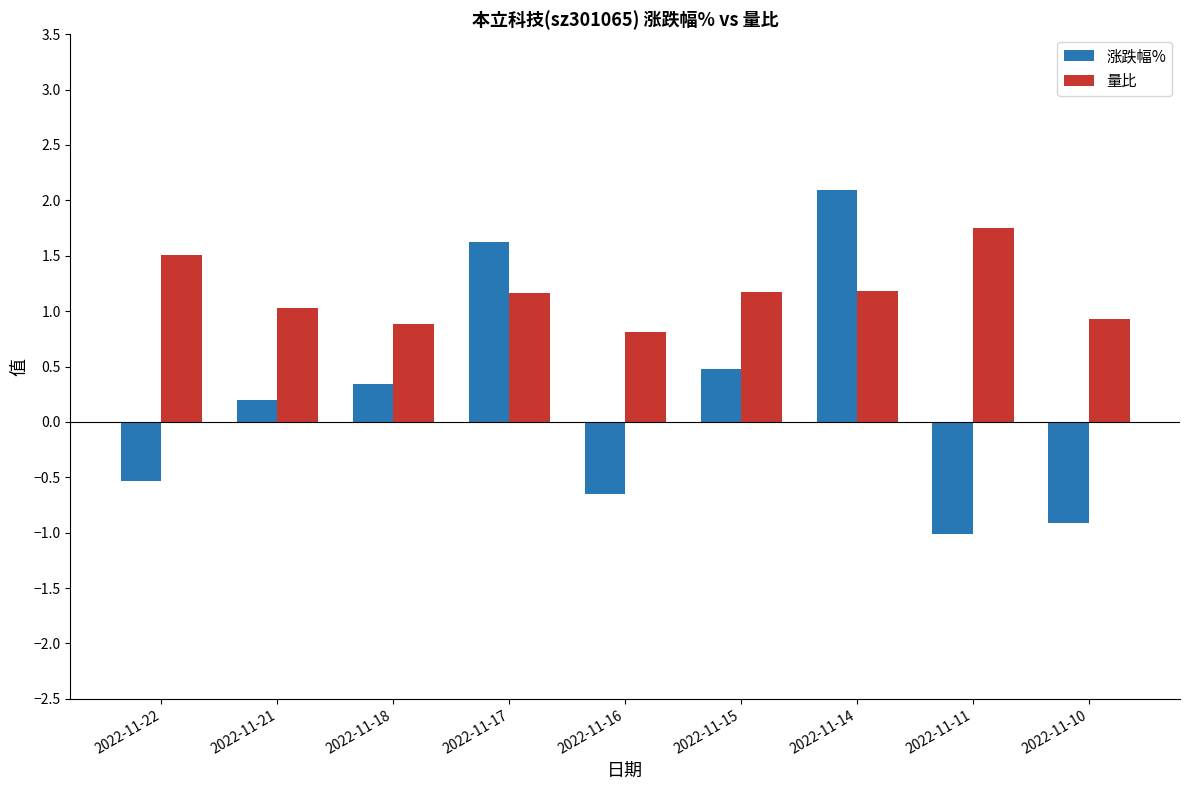

The value of 涨跌幅% at 2022-11-10 is -1.4. True or false?

False